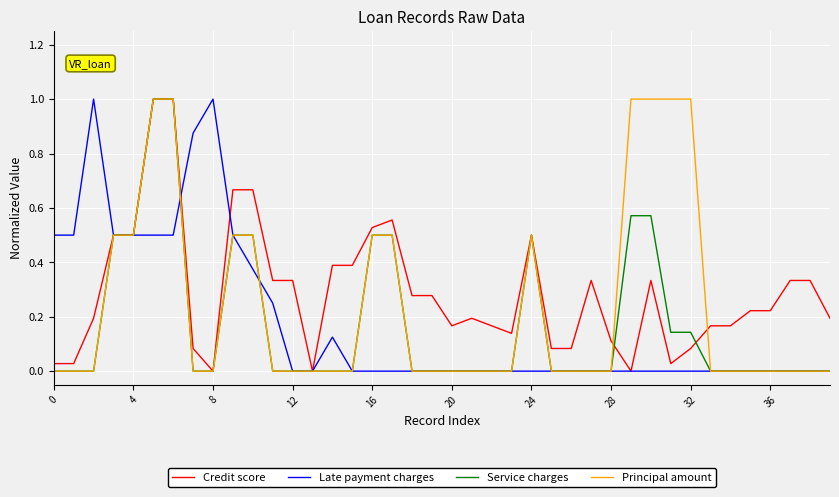

What is the greatest value displayed?

1.0